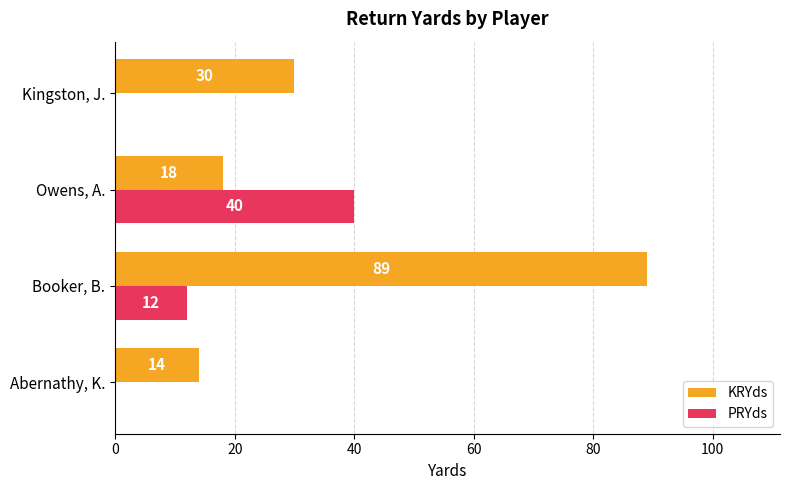

How many PRYds values are between 0 and 40?

4